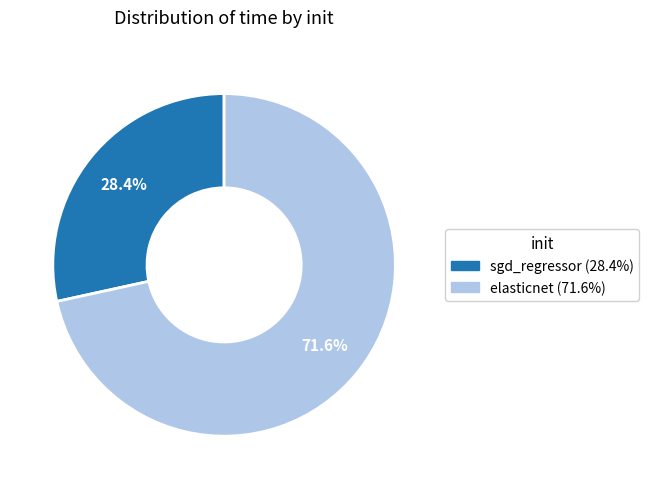

How many segments does this pie chart have?

2